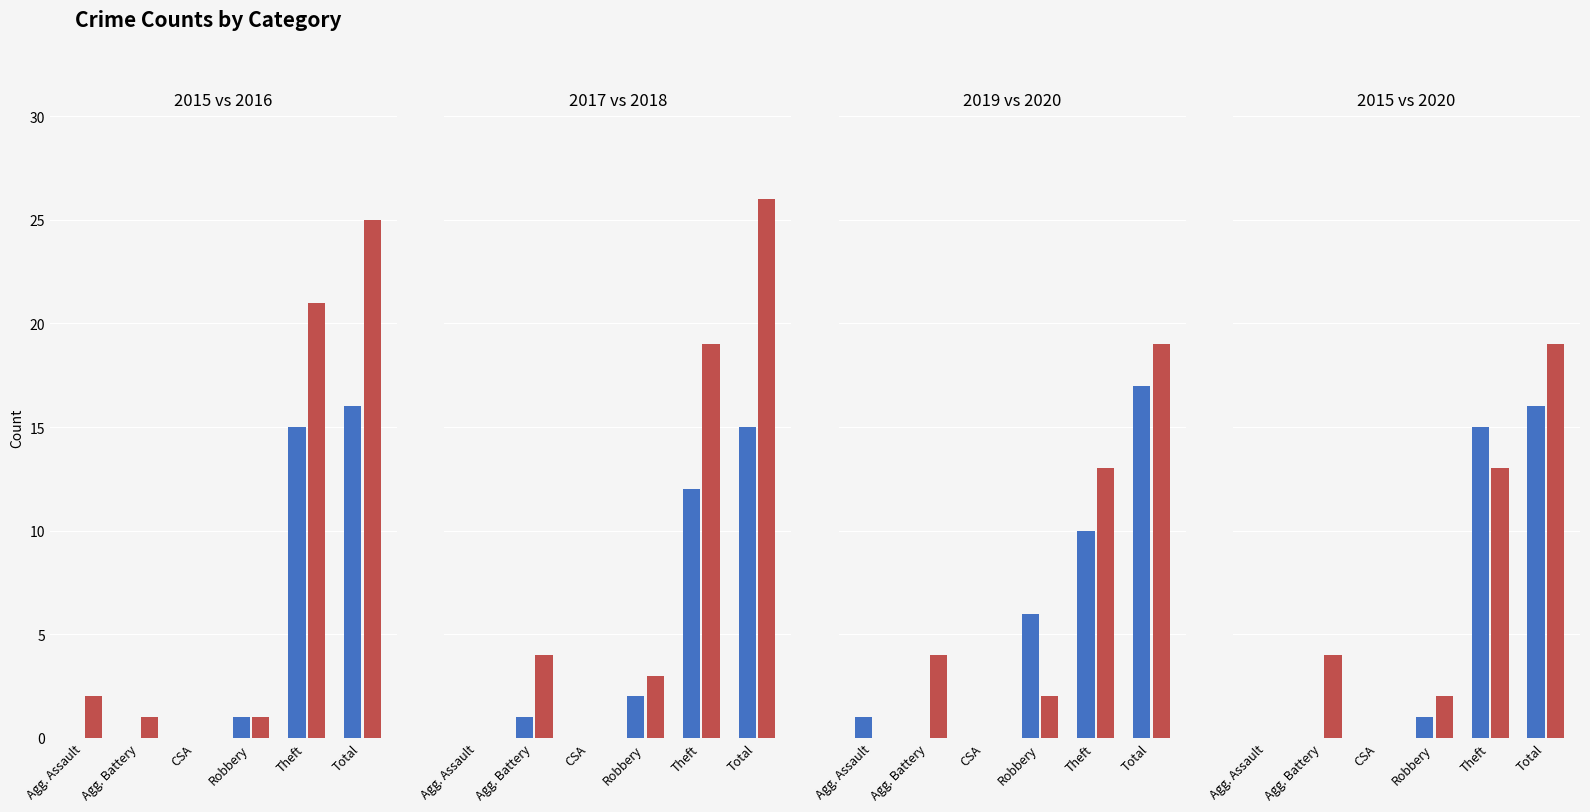

Reading right to left, list all the values displayed in this chart.

2015: 16	15	1	0	0	0
2016: 25	21	1	0	1	2
2017: 15	12	2	0	1	0
2018: 26	19	3	0	4	0
2019: 17	10	6	0	0	1
2020: 19	13	2	0	4	0